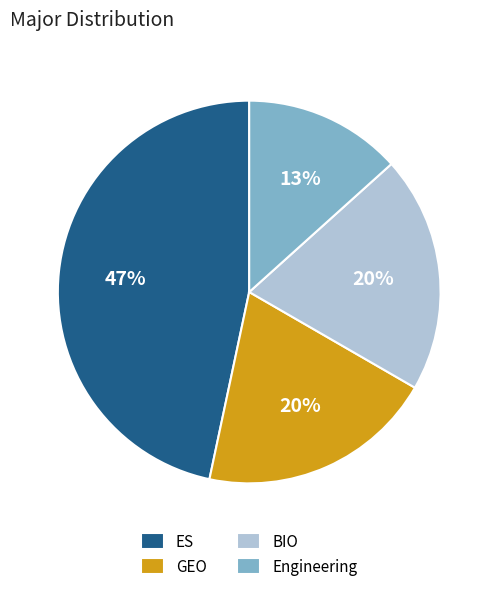

How many segments does this pie chart have?

4